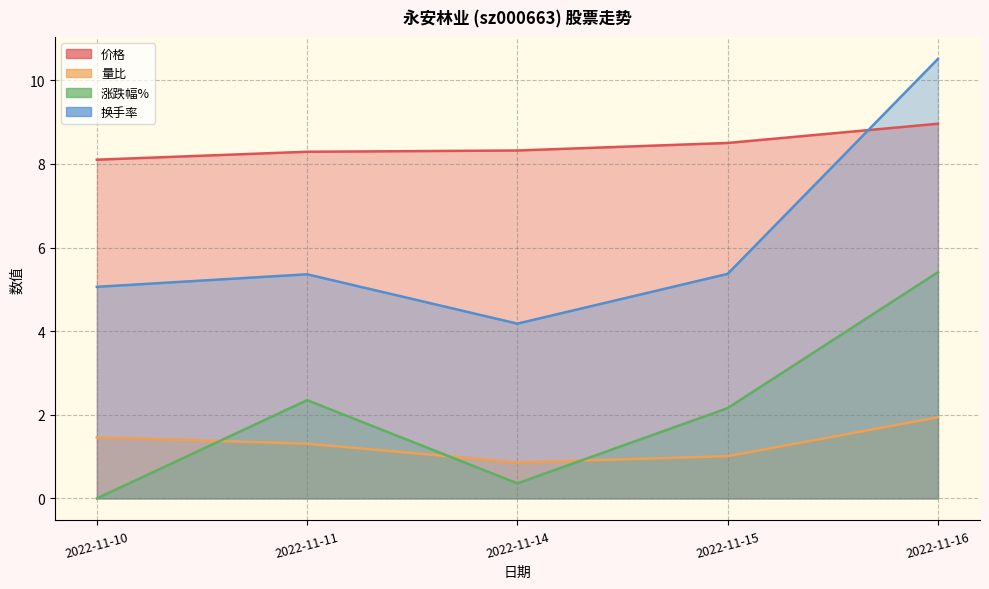

Is it true that 涨跌幅% equals 2.4 at 2022-11-11?

True